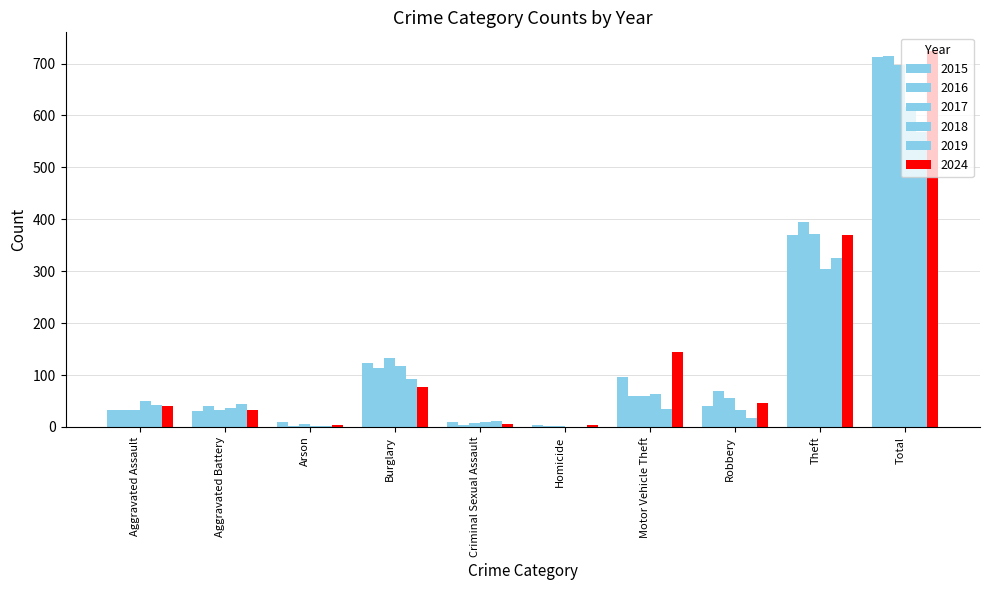

What is the total value across all series at Motor Vehicle Theft?

456